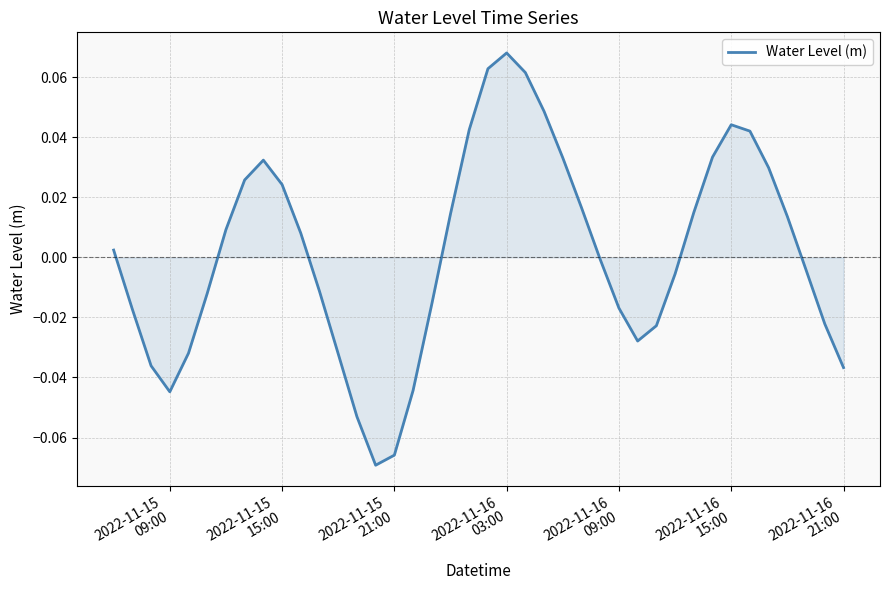

What is the smallest value displayed?

-0.1